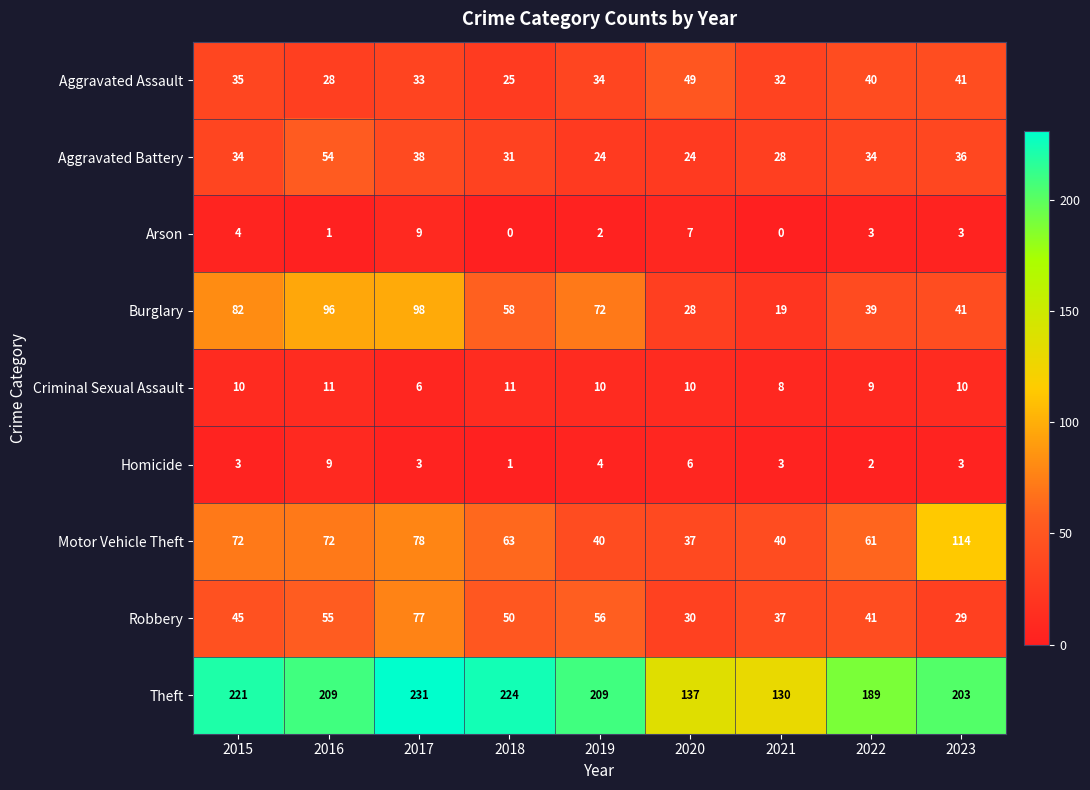

What is the average value of the Aggravated Assault series?

35